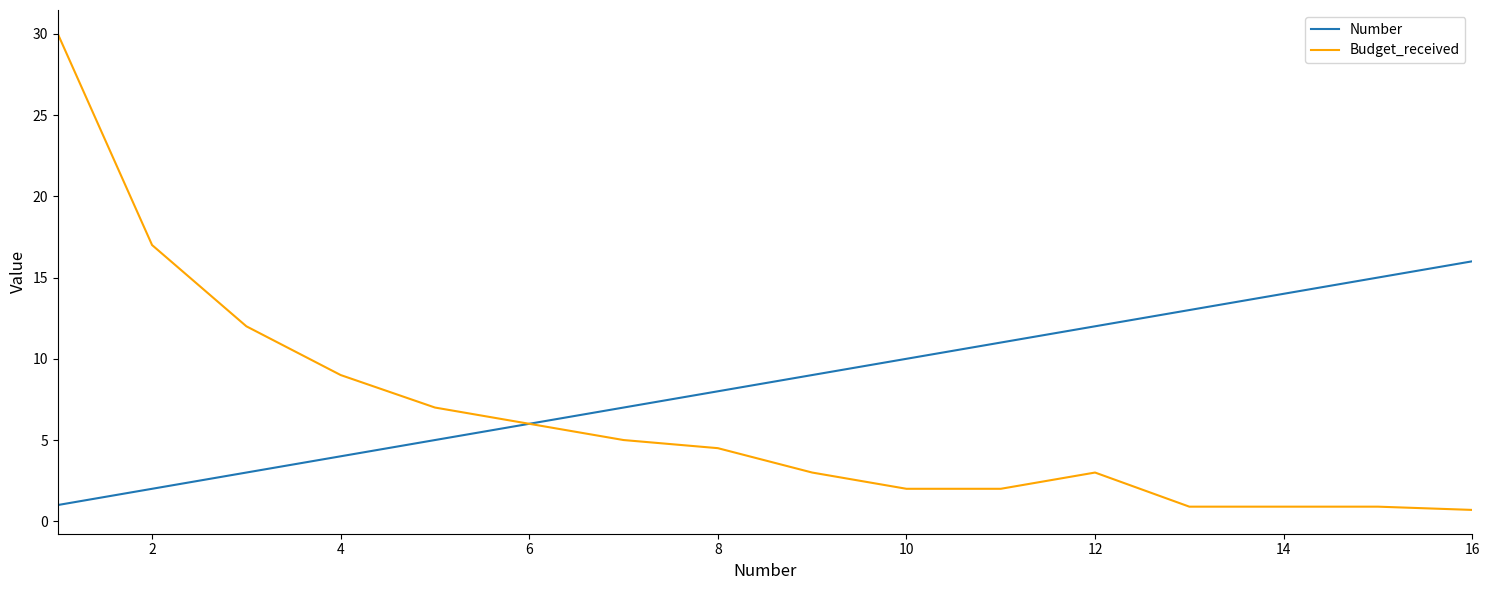

Which series has the largest range (max minus min)?

Budget_received